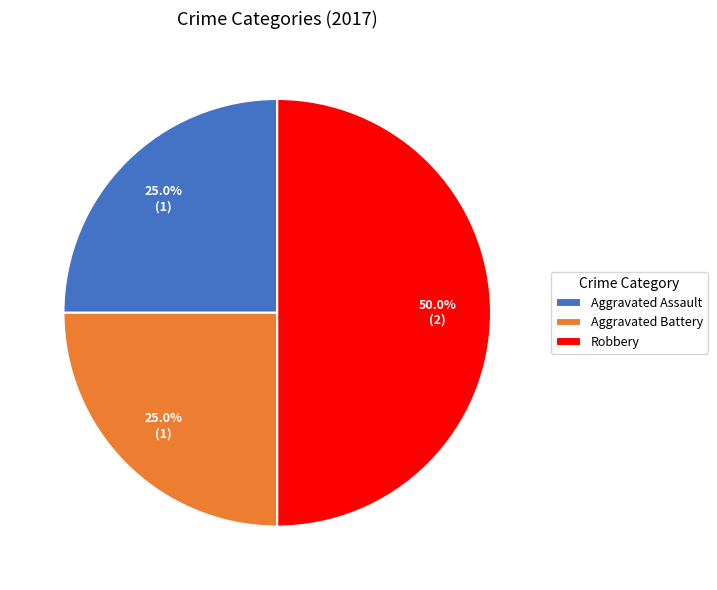

To the nearest percent, what is the difference between the largest and smallest slice percentages?

25%